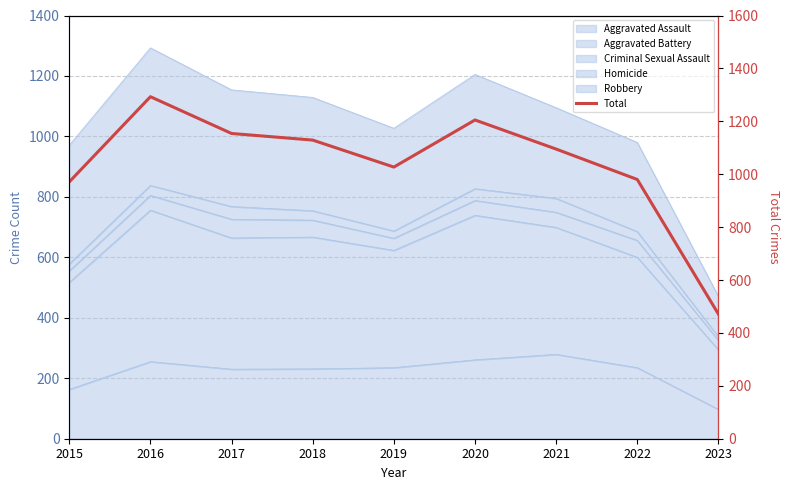

How many lines are shown in the chart?

1